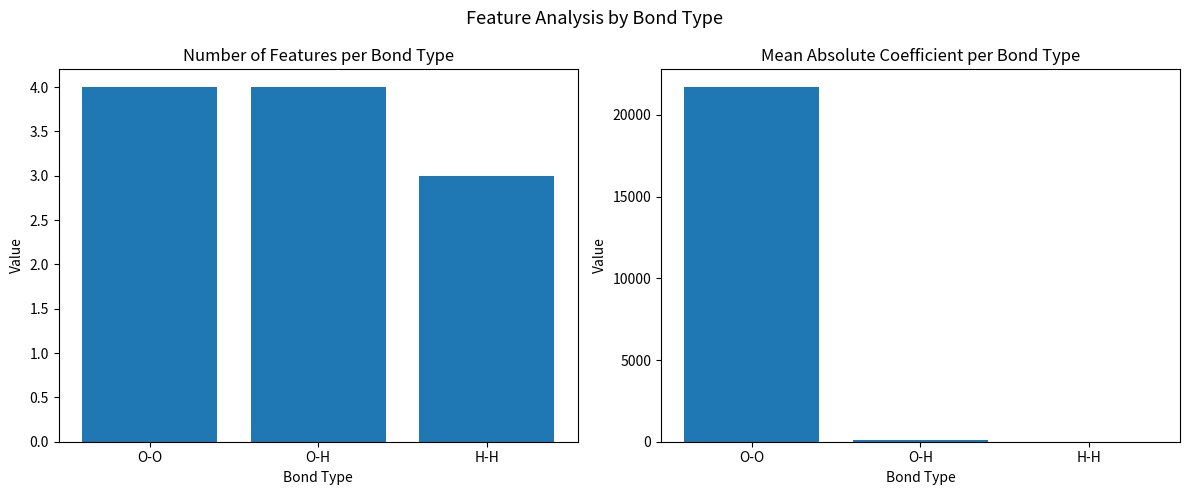

List the series in order of their peak value, lowest first.

Count of Features, Mean |Coefficient|